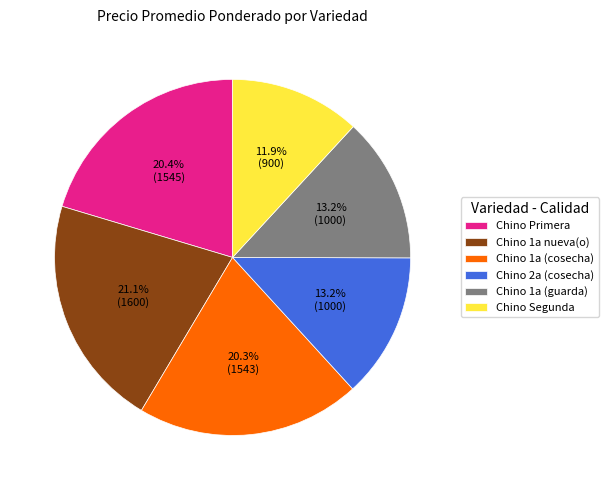

Approximately how many times larger is the value at Chino 1a (cosecha) compared to Chino Primera?

1.0